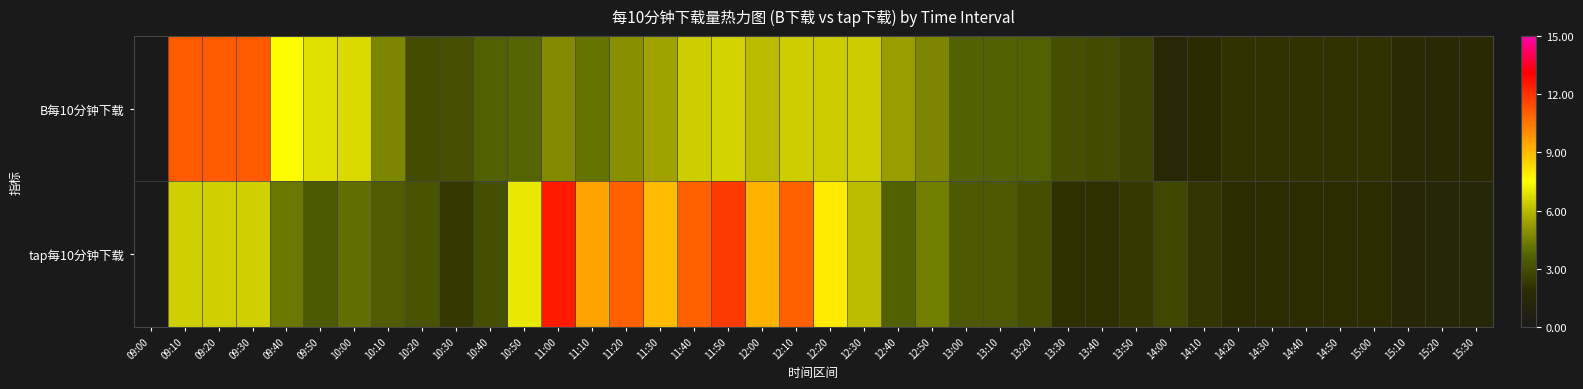

Reading left to right, what are all the values shown in this chart?

B每10分钟下载: 09:00=0.0	09:10=11.1	09:20=11.1	09:30=11.1	09:40=7.5	09:50=6.8	10:00=6.7	10:10=4.6	10:20=2.9	10:30=3.1	10:40=3.6	10:50=3.7	11:00=4.8	11:10=4.1	11:20=4.9	11:30=5.4	11:40=6.4	11:50=6.5	12:00=6.0	12:10=6.4	12:20=6.3	12:30=6.4	12:40=5.3	12:50=4.7	13:00=3.7	13:10=3.7	13:20=3.6	13:30=3.0	13:40=2.9	13:50=2.6	14:00=1.4	14:10=1.7	14:20=2.1	14:30=2.1	14:40=2.1	14:50=2.1	15:00=2.1	15:10=1.7	15:20=1.6	15:30=1.6
tap每10分钟下载: 09:00=0.0	09:10=6.5	09:20=6.5	09:30=6.5	09:40=4.2	09:50=3.4	10:00=4.0	10:10=3.5	10:20=3.2	10:30=2.3	10:40=3.0	10:50=7.0	11:00=12.5	11:10=9.5	11:20=11.0	11:30=9.0	11:40=11.0	11:50=11.8	12:00=9.2	12:10=11.0	12:20=7.9	12:30=6.1	12:40=3.7	12:50=4.4	13:00=3.4	13:10=3.4	13:20=3.0	13:30=2.0	13:40=2.0	13:50=2.3	14:00=2.8	14:10=2.2	14:20=1.9	14:30=1.9	14:40=1.9	14:50=1.9	15:00=1.9	15:10=1.4	15:20=1.3	15:30=1.3